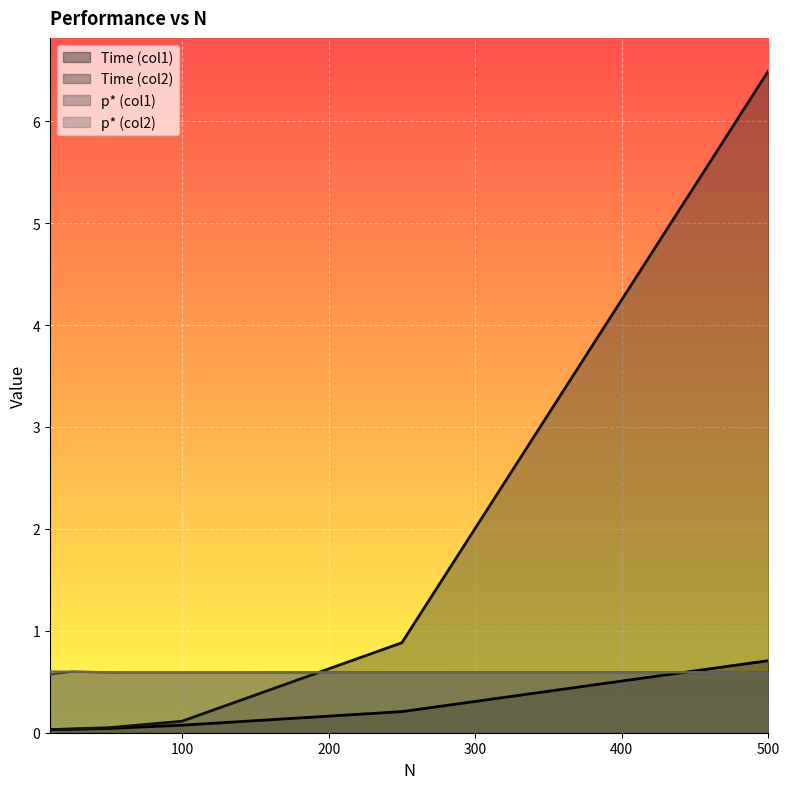

How many distinct data groups are displayed?

4